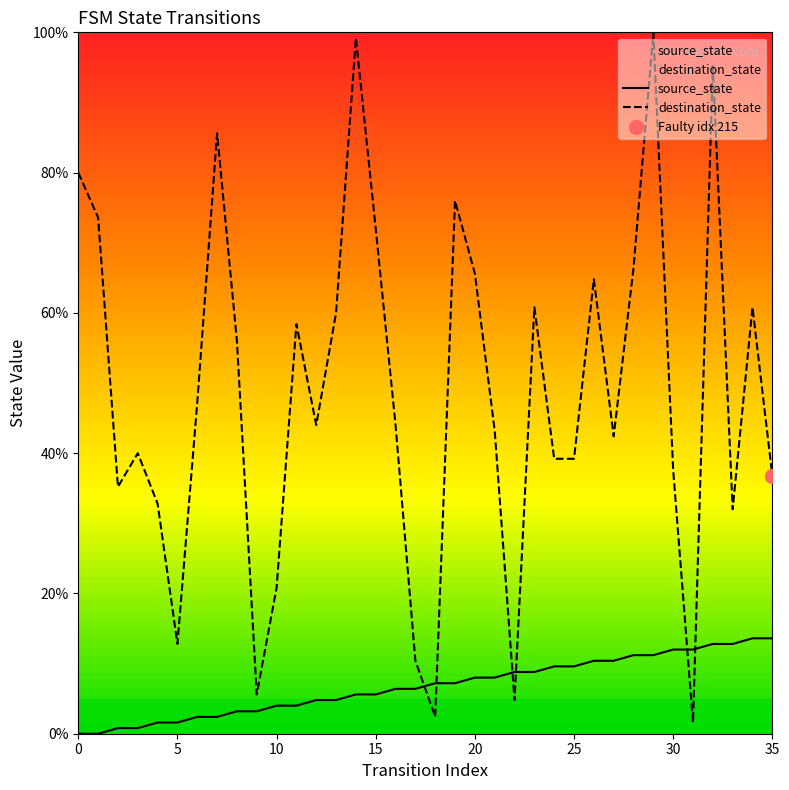

Which series contains the lowest Y value?

source_state